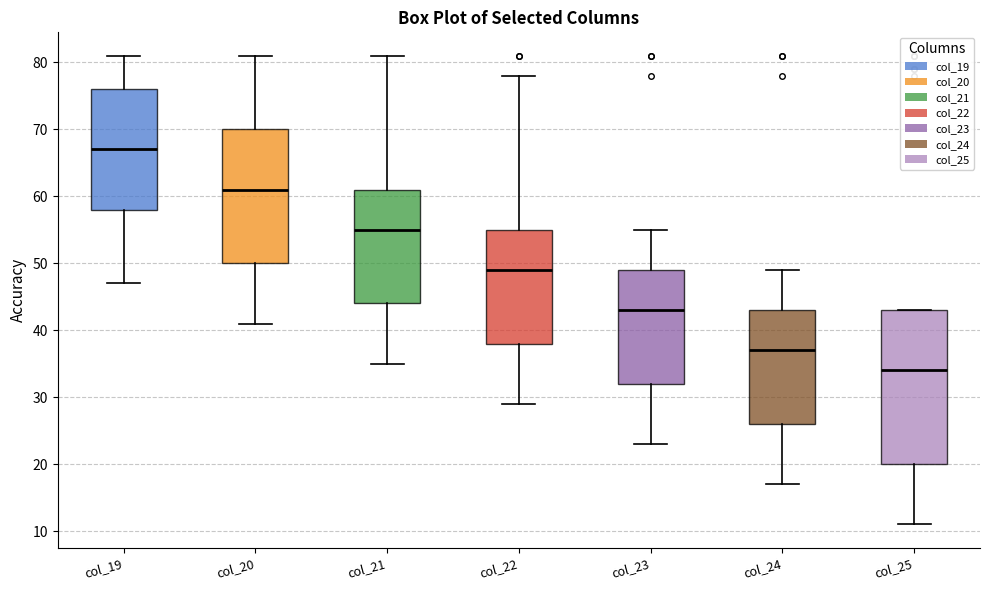

Where does the lower whisker of the box for col_23 end on the y-axis? The values are not printed on the chart, so give them approximately, as read against the axis.

23